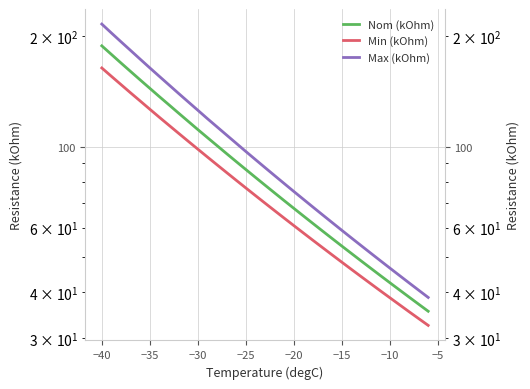

Does the chart display data point markers on the line(s)?

No